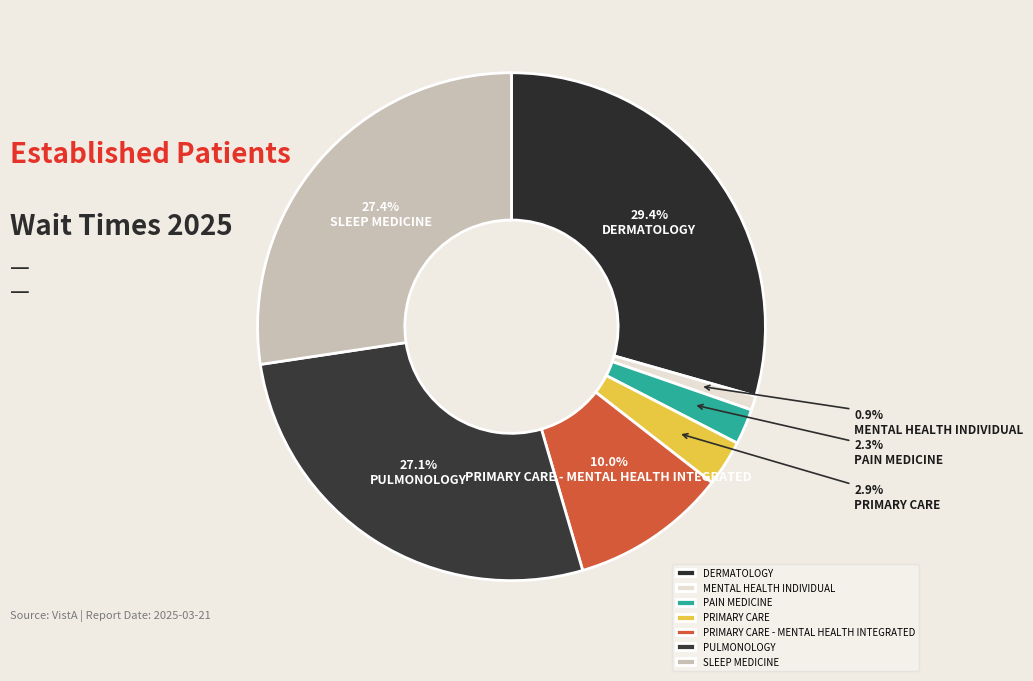

What is the smallest slice in the pie chart?

MENTAL HEALTH INDIVIDUAL